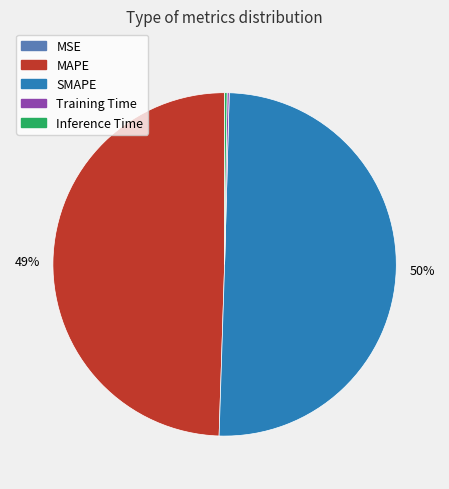

Does MAPE account for over 50% of the chart?

No